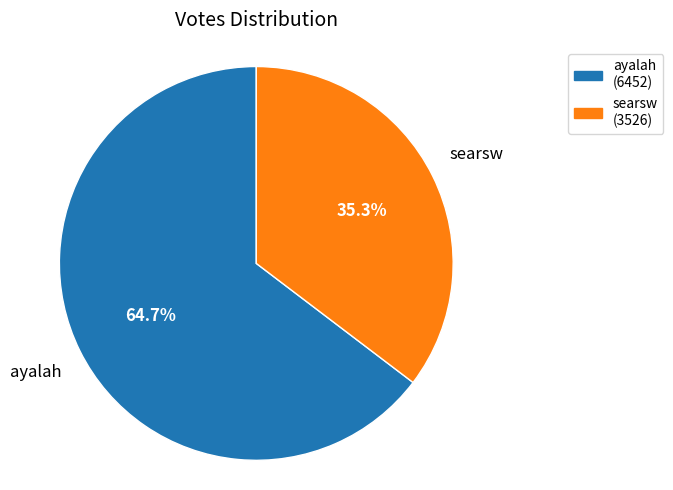

How many slices are in this pie chart?

2